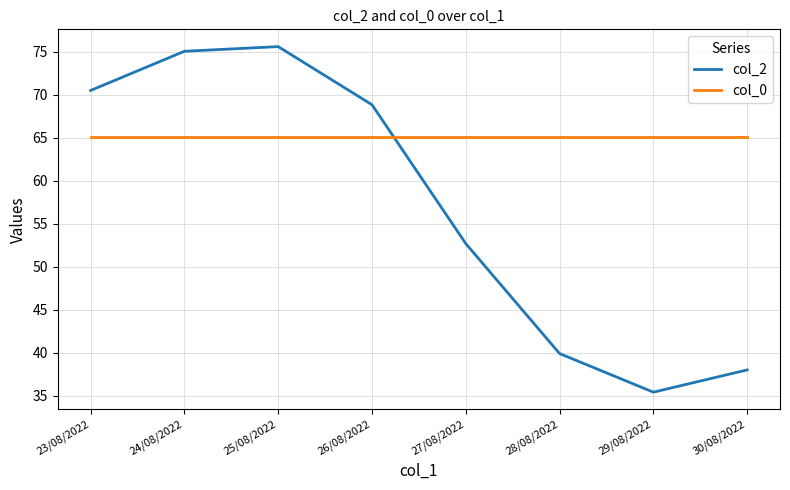

What is the total value across all series at 26/08/2022?

133.9